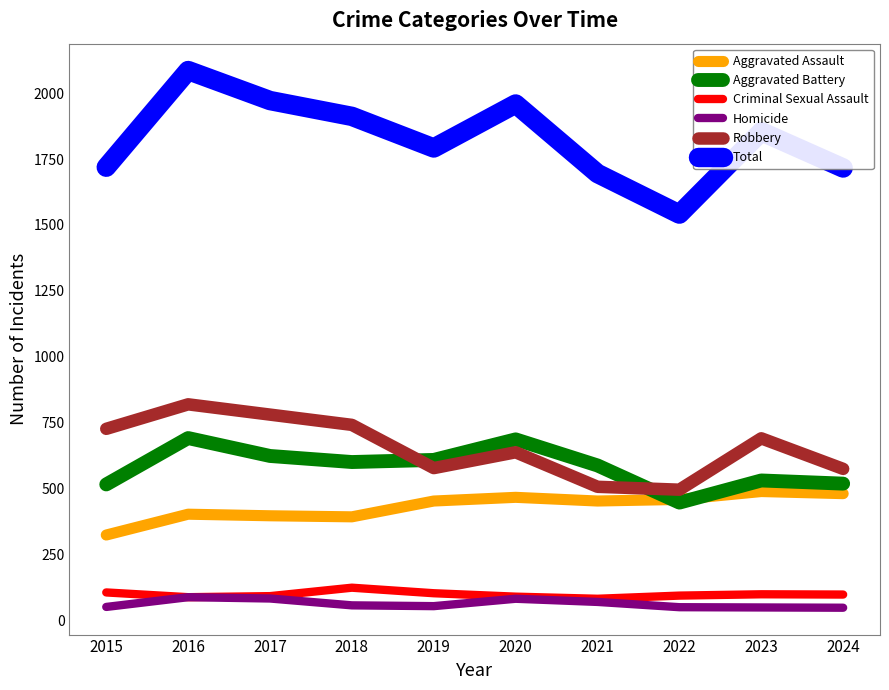

True or false: Aggravated Battery has a value of 841 at 2023.

False